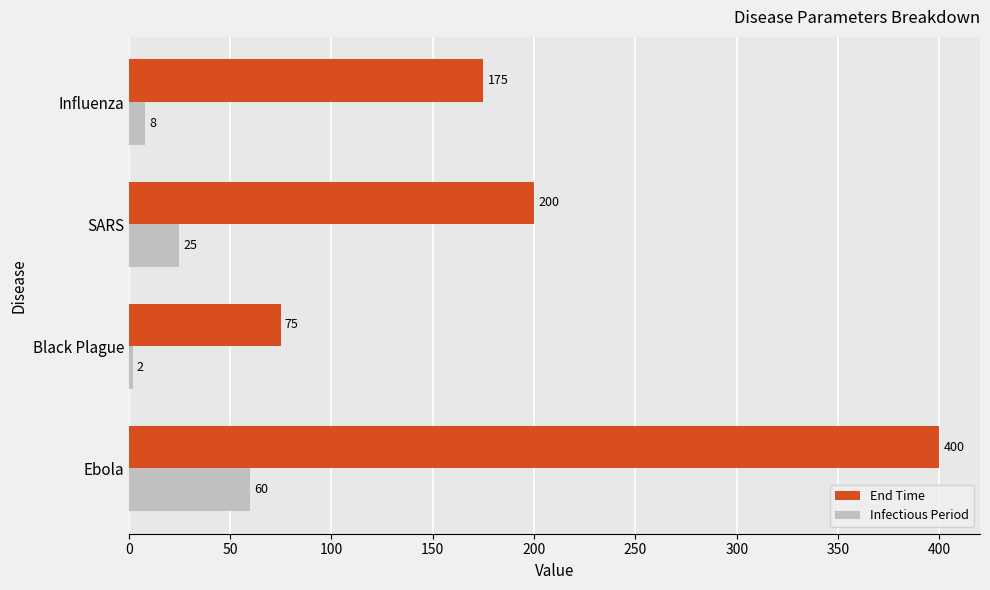

What is the minimum value for End Time?

75